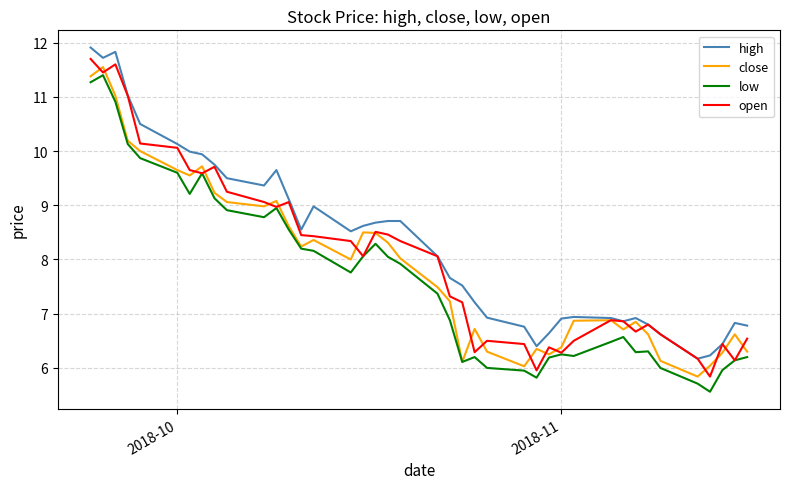

What is the smallest value displayed?

5.6